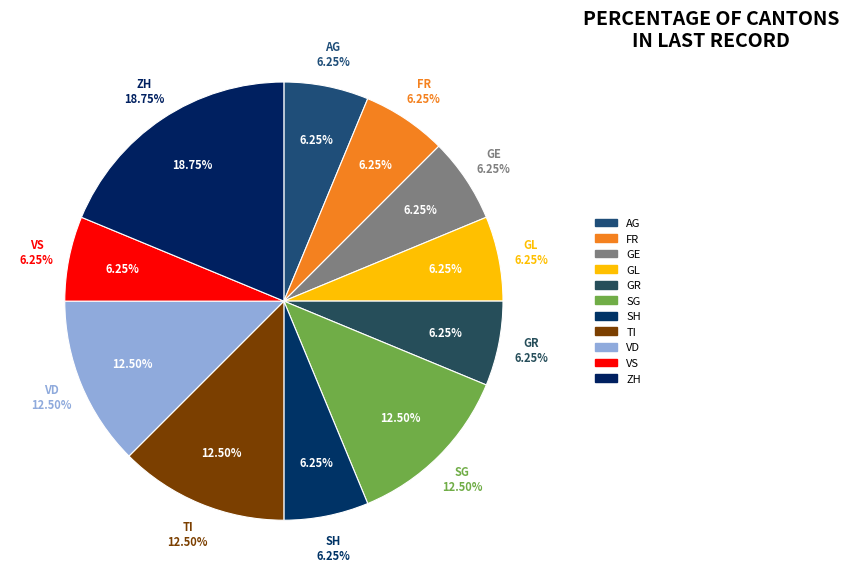

Is it true that AR is 1% of the pie?

False